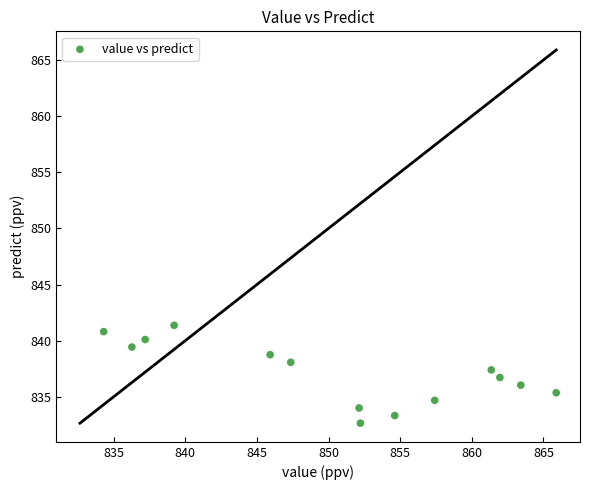

What is the range of Y values (max minus min)?

8.7